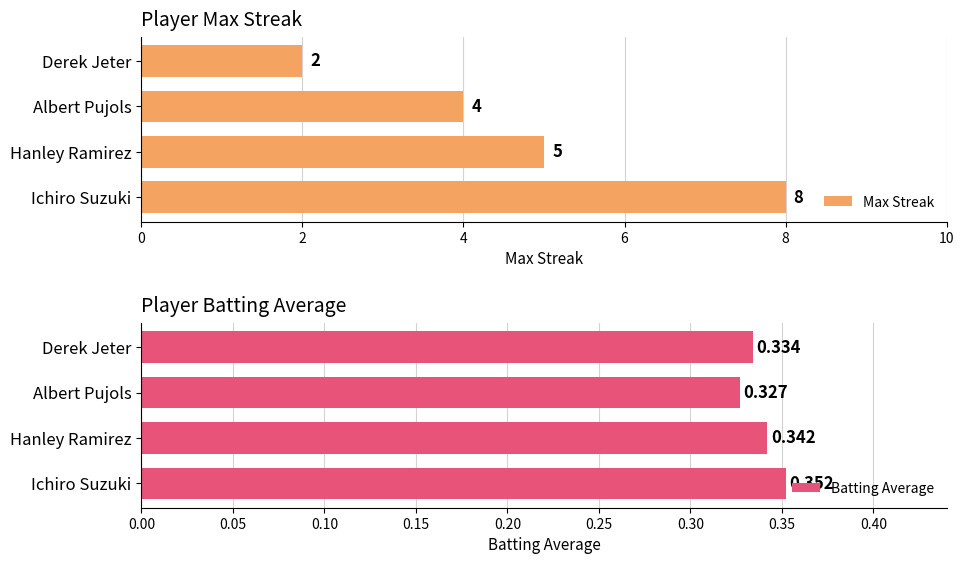

What is the sum of all Max Streak values?

19